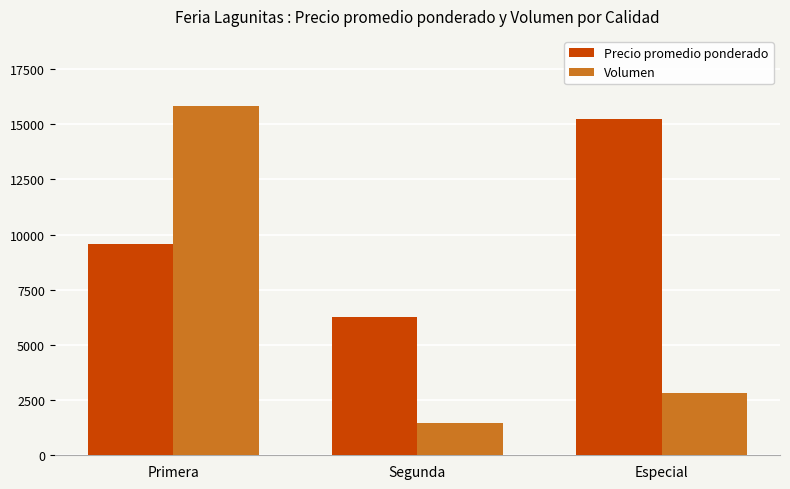

Which series has the largest total across all categories?

Precio promedio ponderado